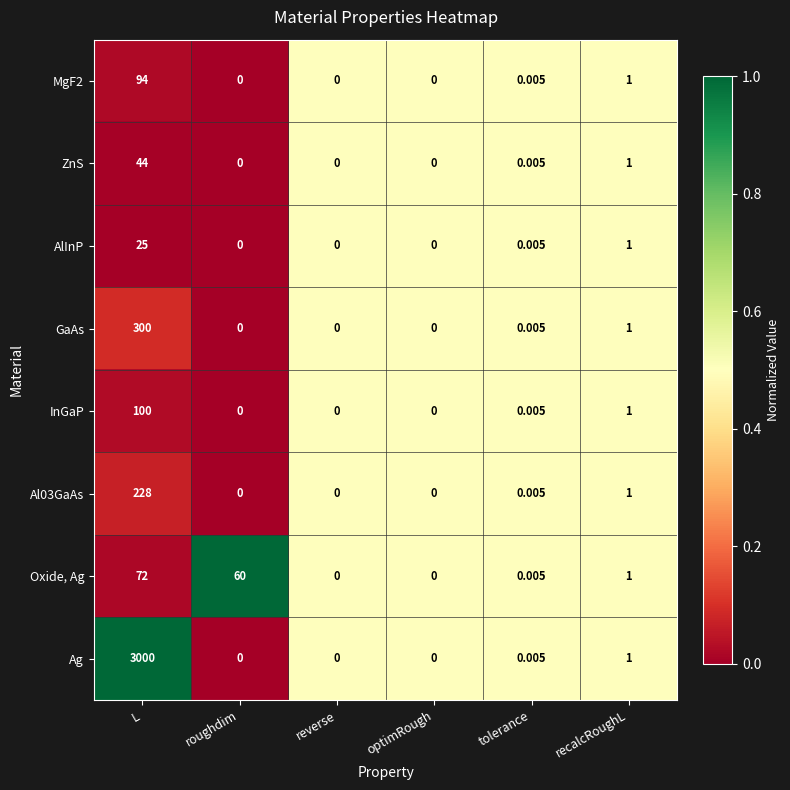

At which category is the sum across all series the highest?

L